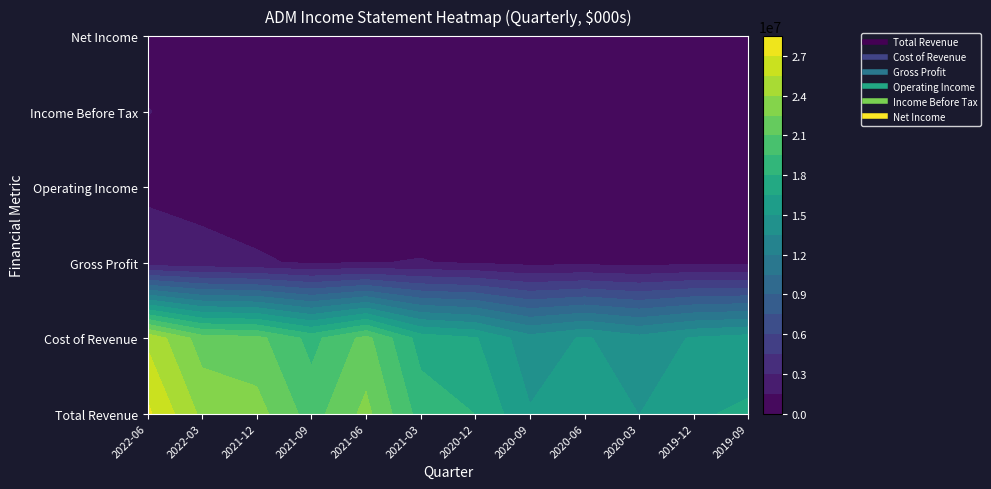

What is the sum of the 2019-09-30 values at Gross Profit and Cost of Revenue?

16726000